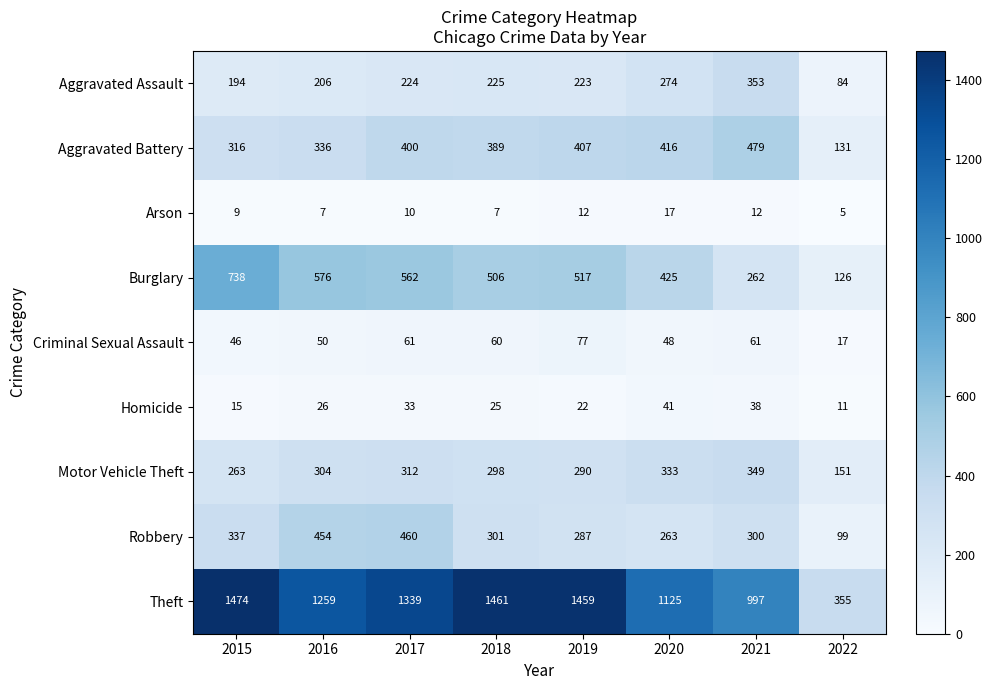

Count the number of data series in this chart.

9